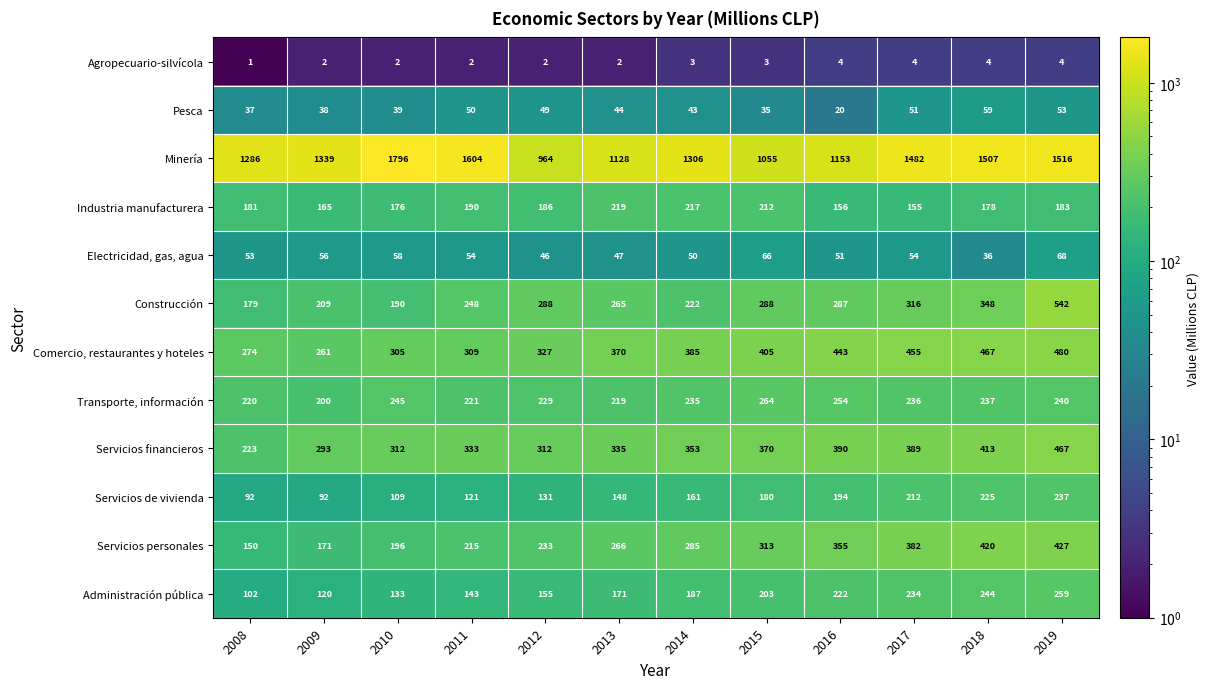

The value of Agropecuario-silvícola at 2018 is 4. True or false?

True